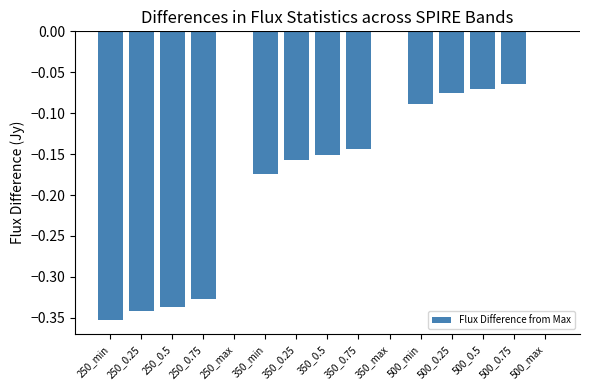

What is the change in value from 250_0.25 to 350_min?

+0.2